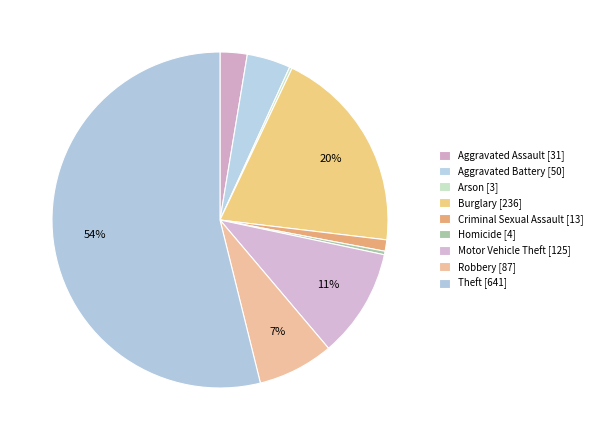

True or false: Aggravated Assault accounts for 3% of the total.

True